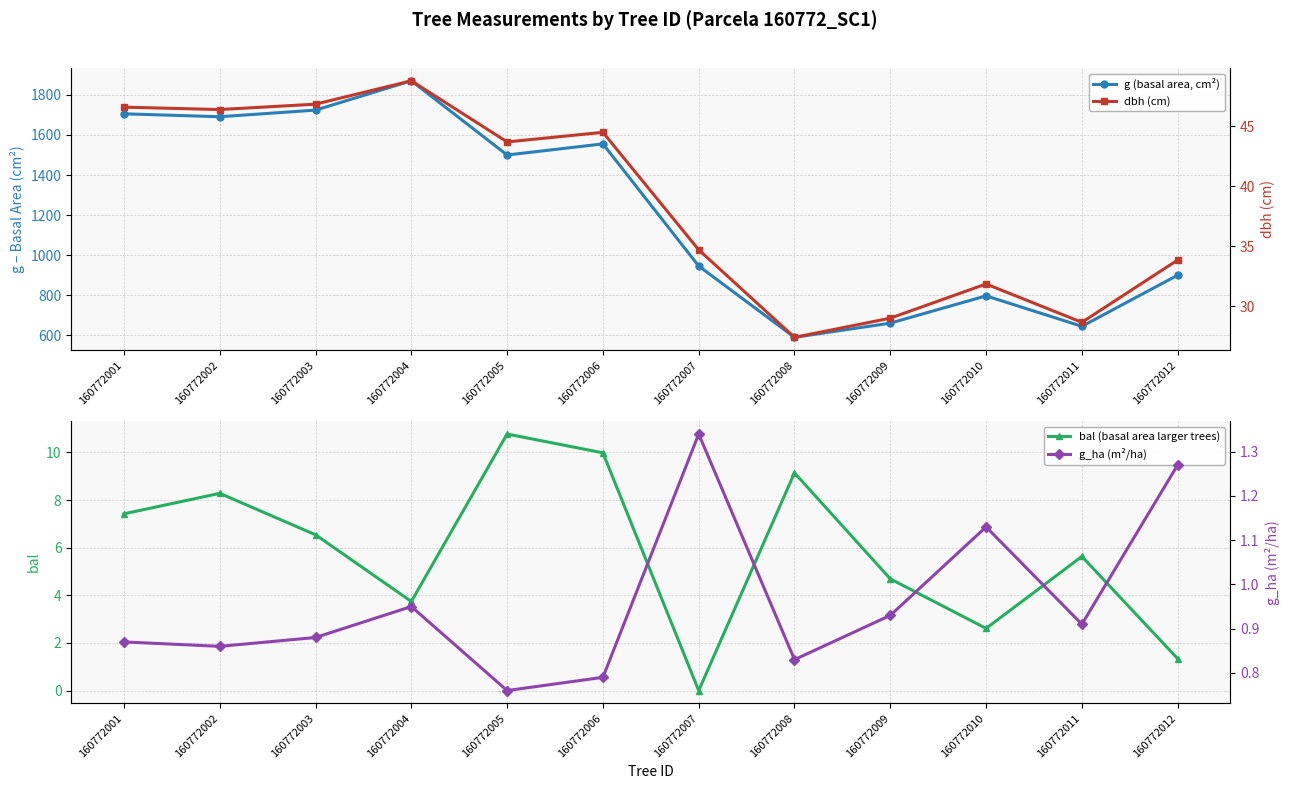

True or false: g_ha (m²/ha) has a value of 0.5 at 160772008.

False